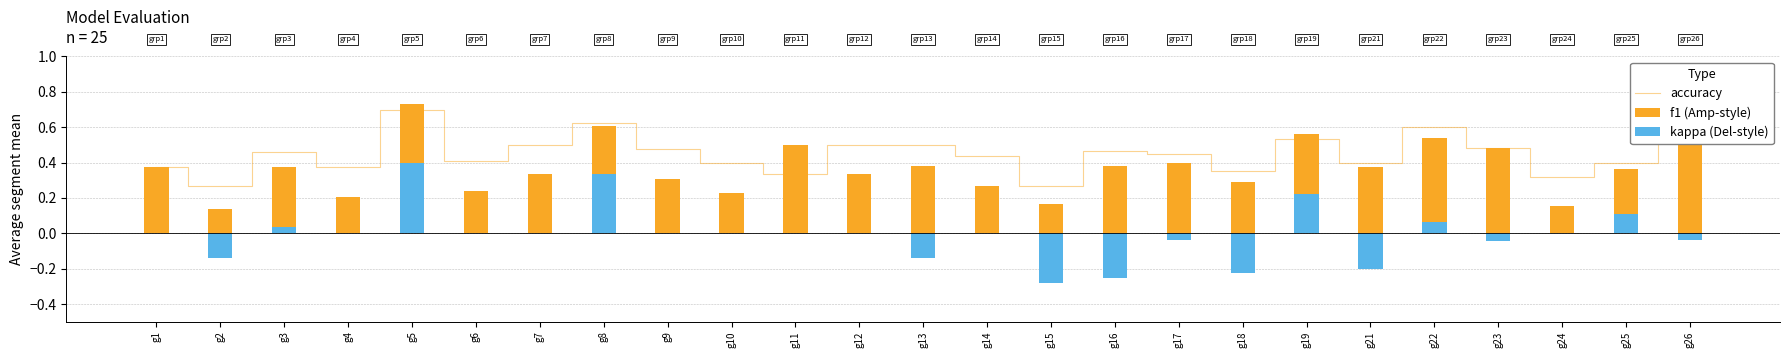

Which series has the largest total across all categories?

accuracy